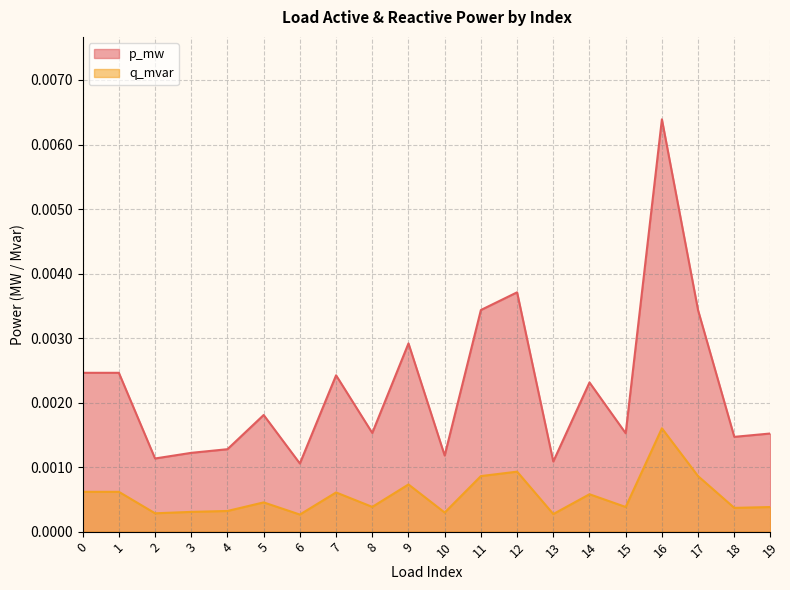

Rank the series by their average value, from highest to lowest.

p_mw, q_mvar